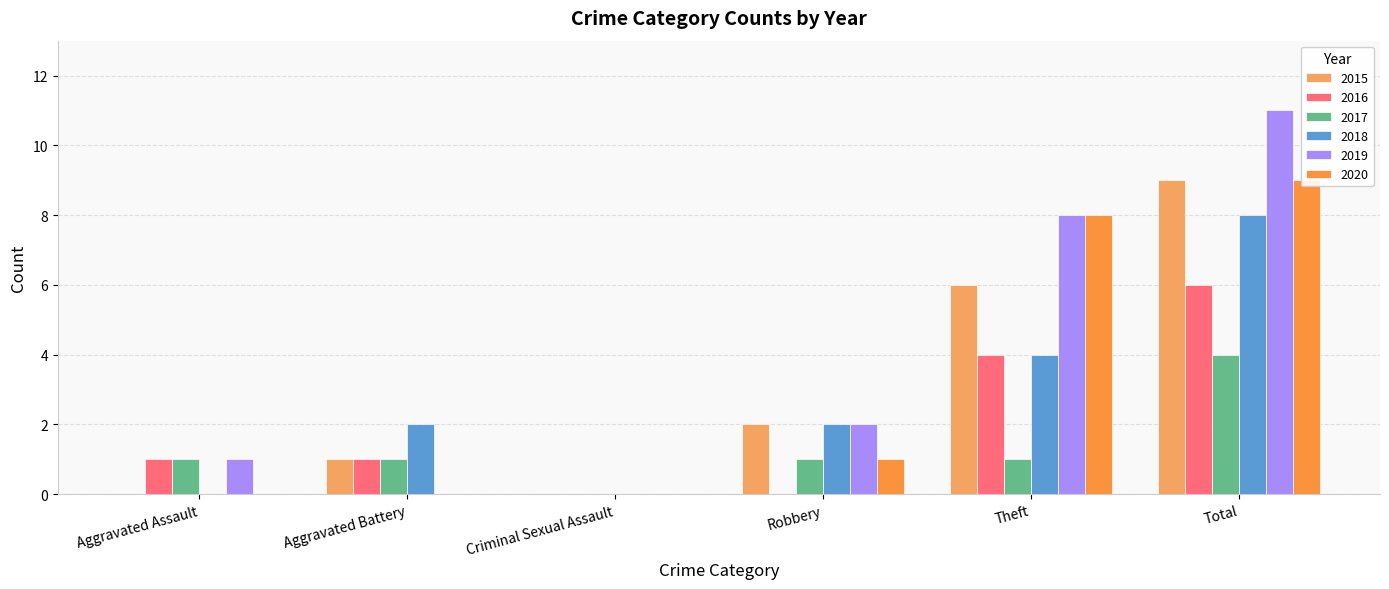

What is the difference between the second highest and second lowest values in the 2015 series?

6